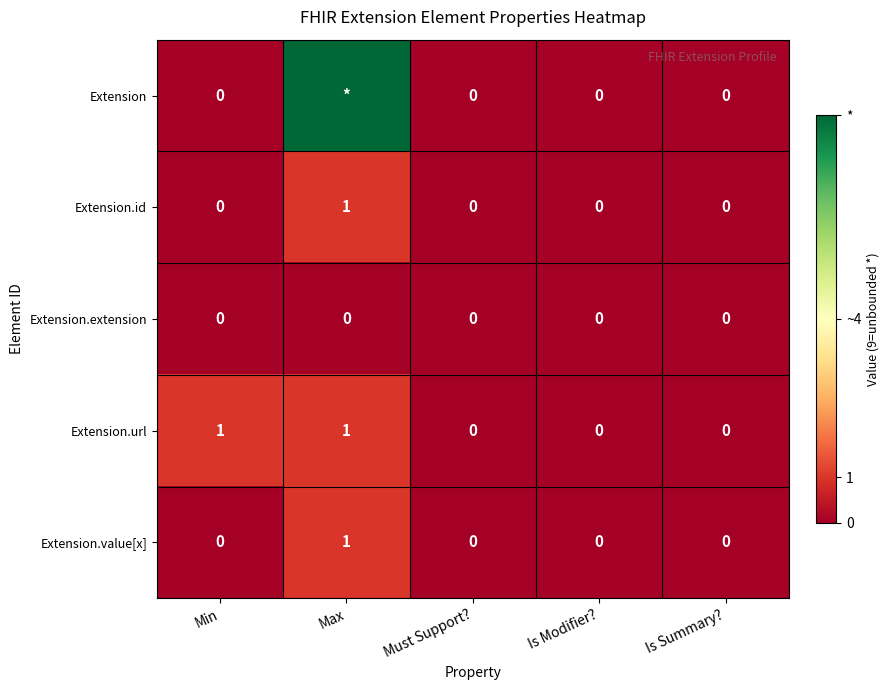

At how many categories does at least one series exceed 0?

2